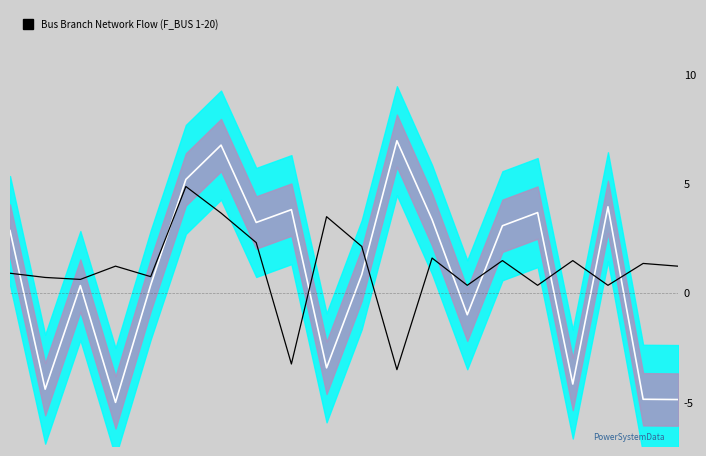

How many interior local peaks does the P_in series have?

7